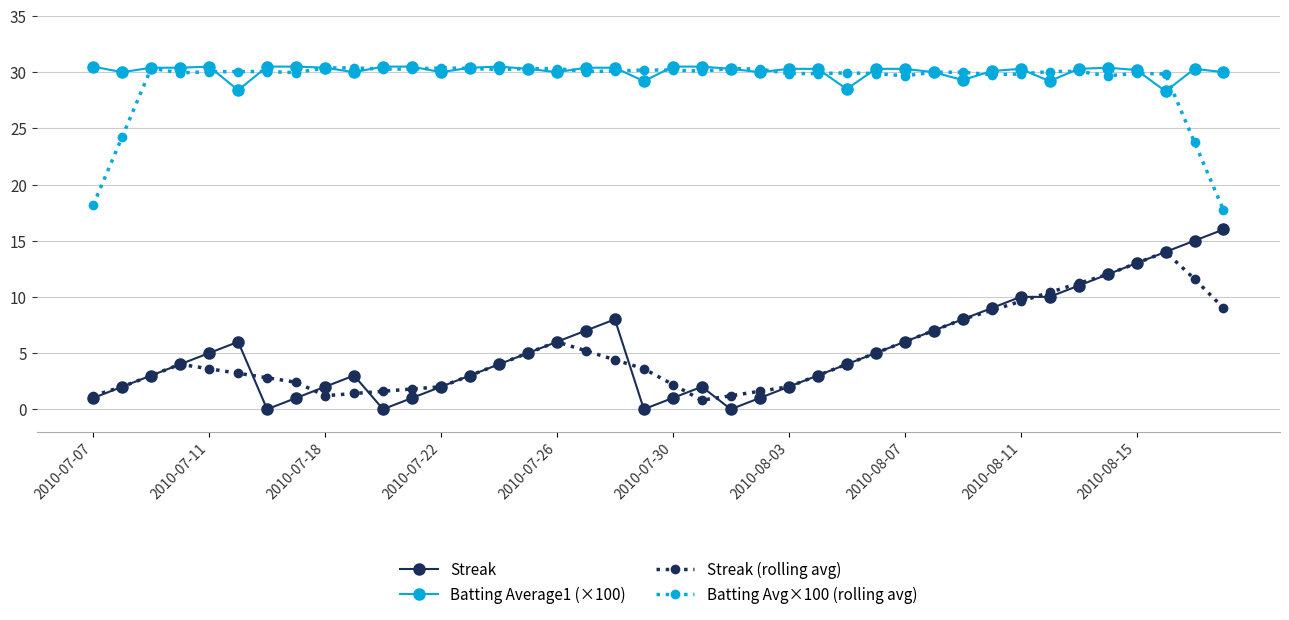

True or false: Streak (rolling avg) and Streak cross at least once.

True